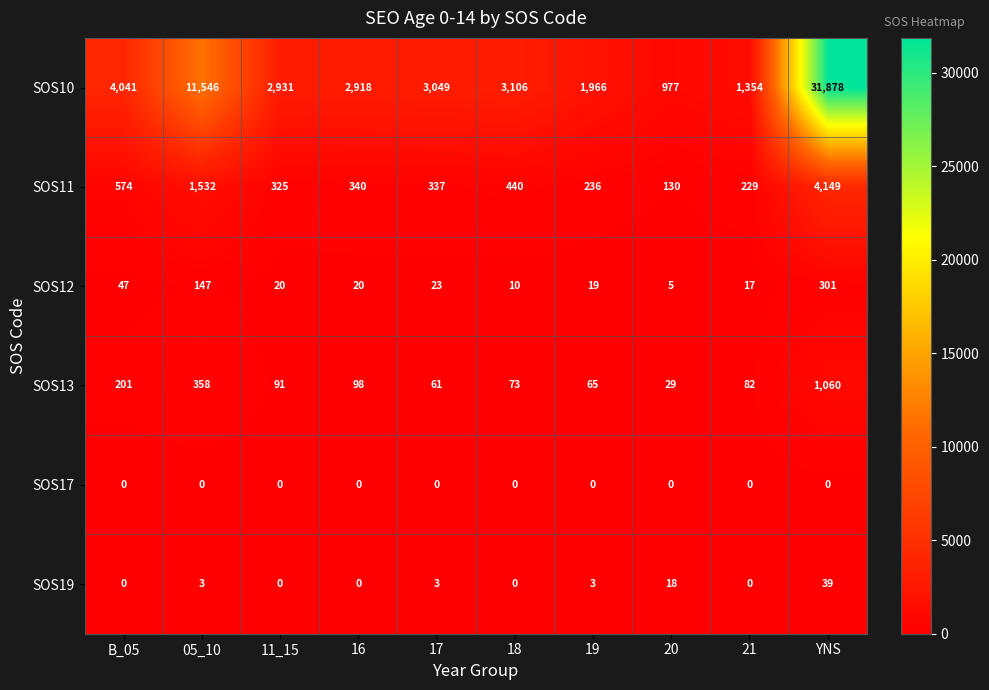

What is the average value of the SOS12 series?

61